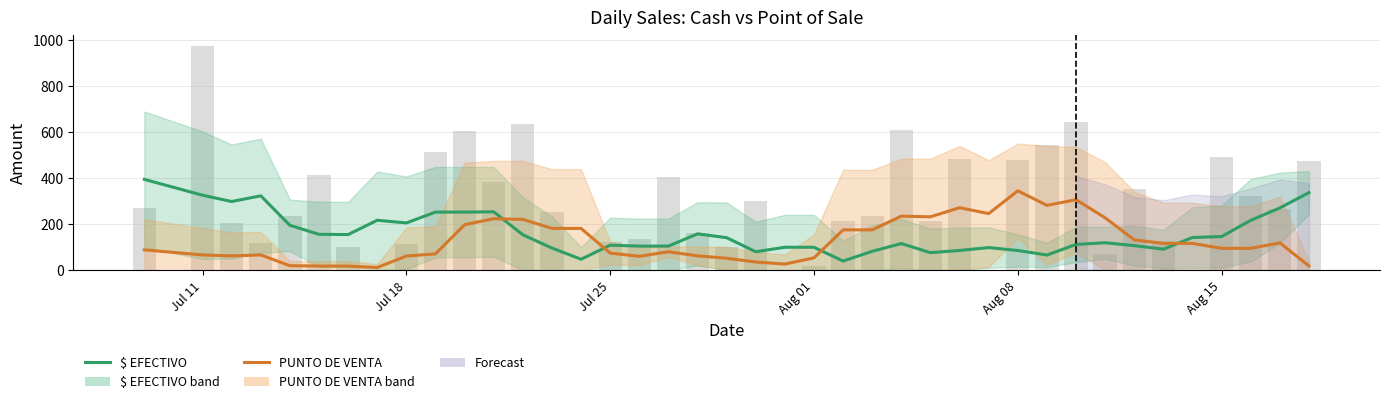

How many bars are there in each group?

2